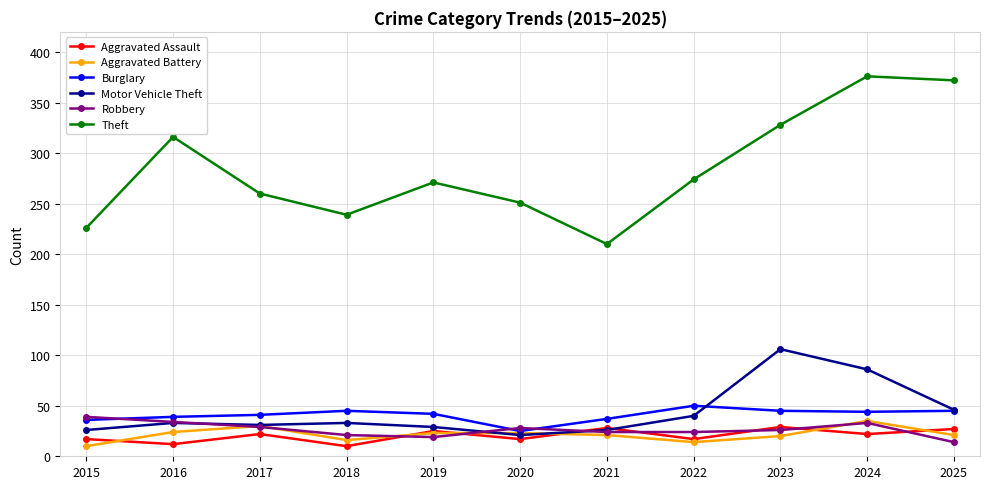

Which category has the highest value in the Theft series?

2024